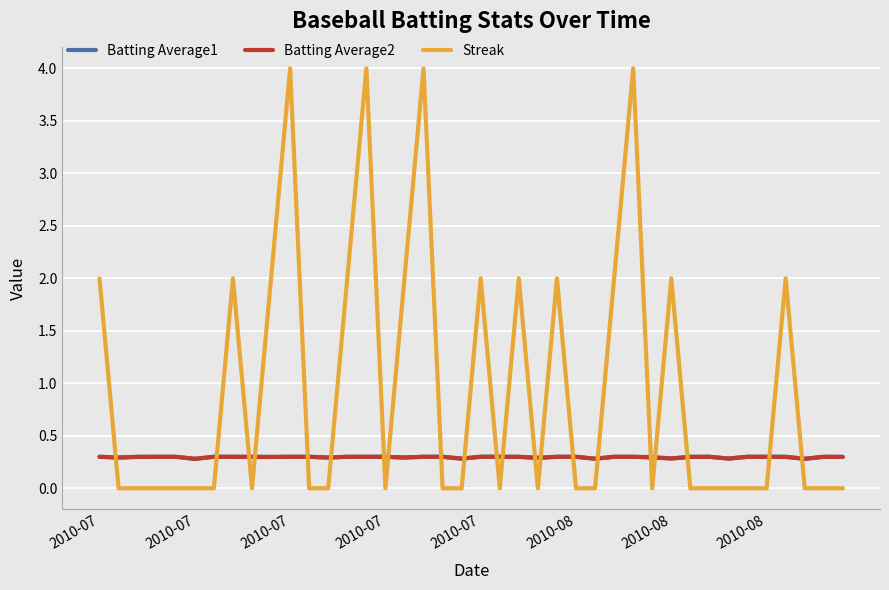

True or false: Streak and Batting Average2 intersect in this chart.

True